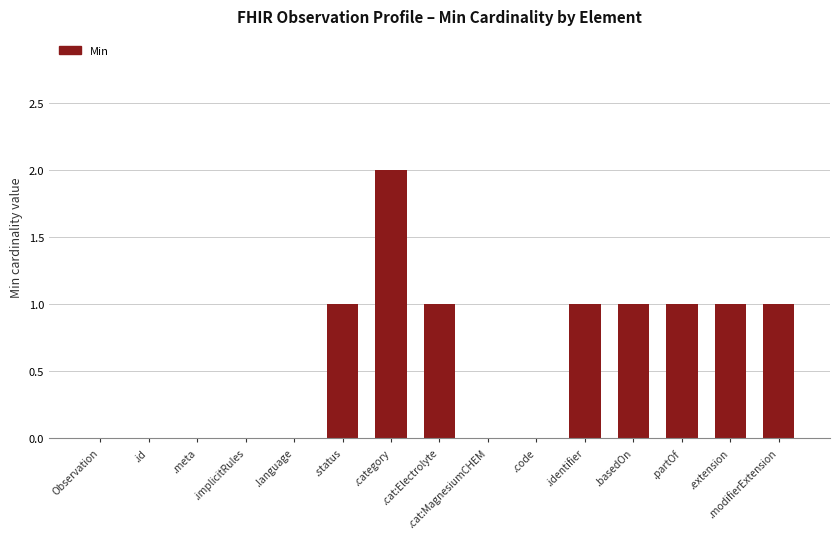

Reading left to right, list all the values displayed in this chart.

Observation=0	.id=0	.meta=0	.implicitRules=0	.language=0	.status=1	.category=2	.cat:Electrolyte=1	.cat:MagnesiumCHEM=0	.code=0	.identifier=1	.basedOn=1	.partOf=1	.extension=1	.modifierExtension=1